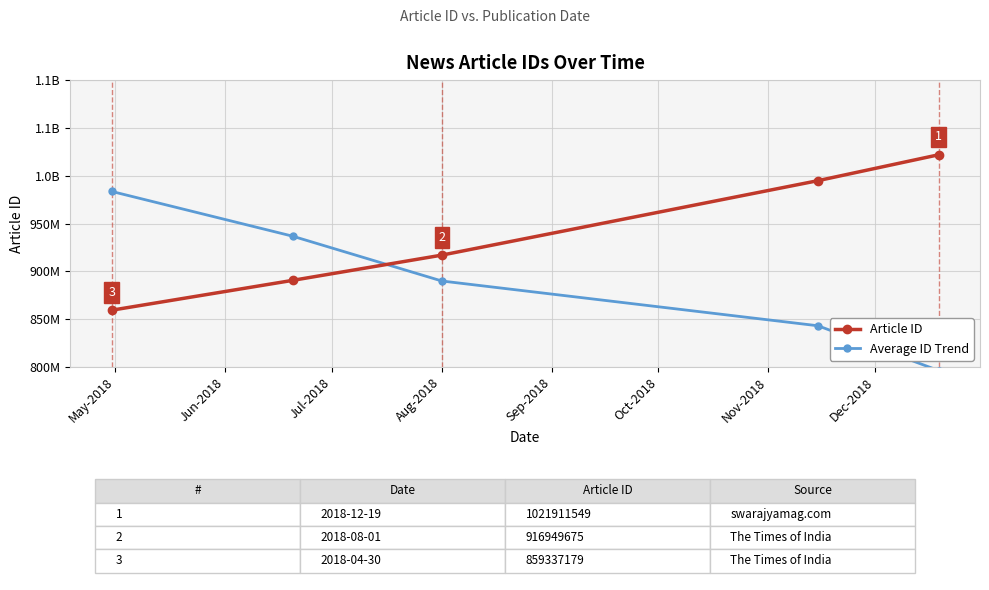

What is the label of the 2nd point from the right?

Aug-2018